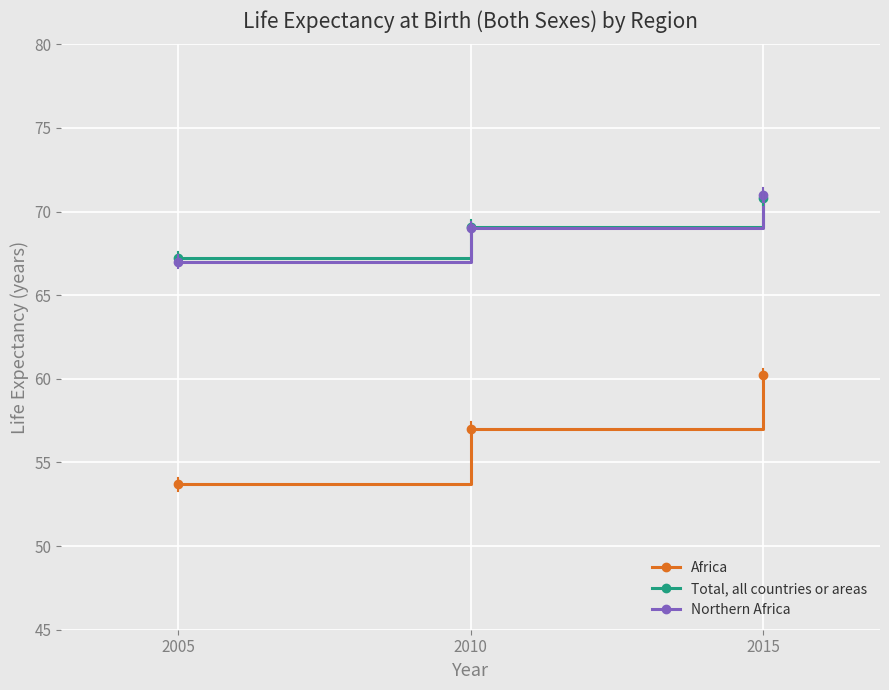

Which series has the widest spread of values?

Africa